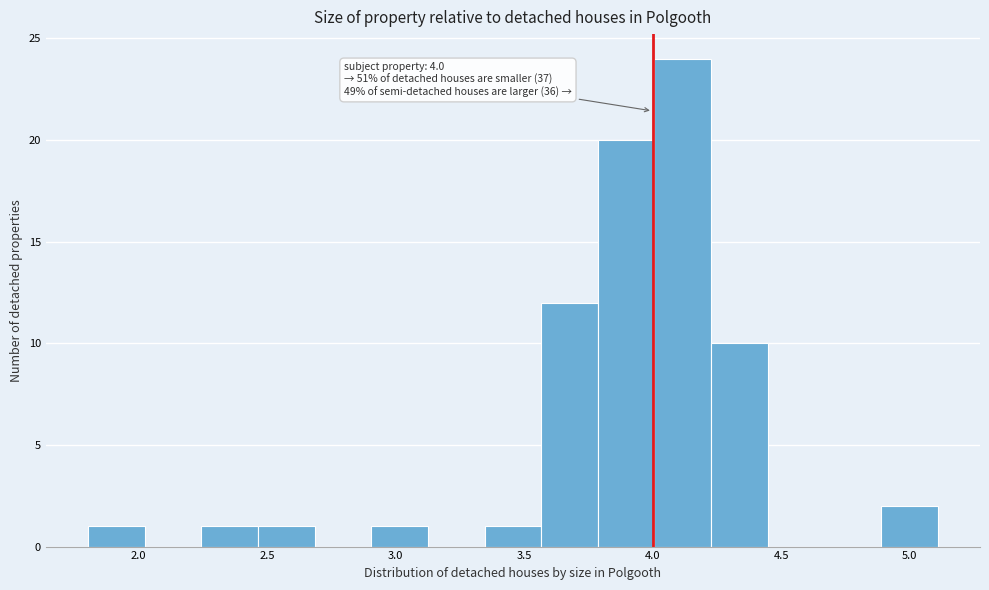

Over which range of the x-axis is the bar tallest?

4.00 to 4.25